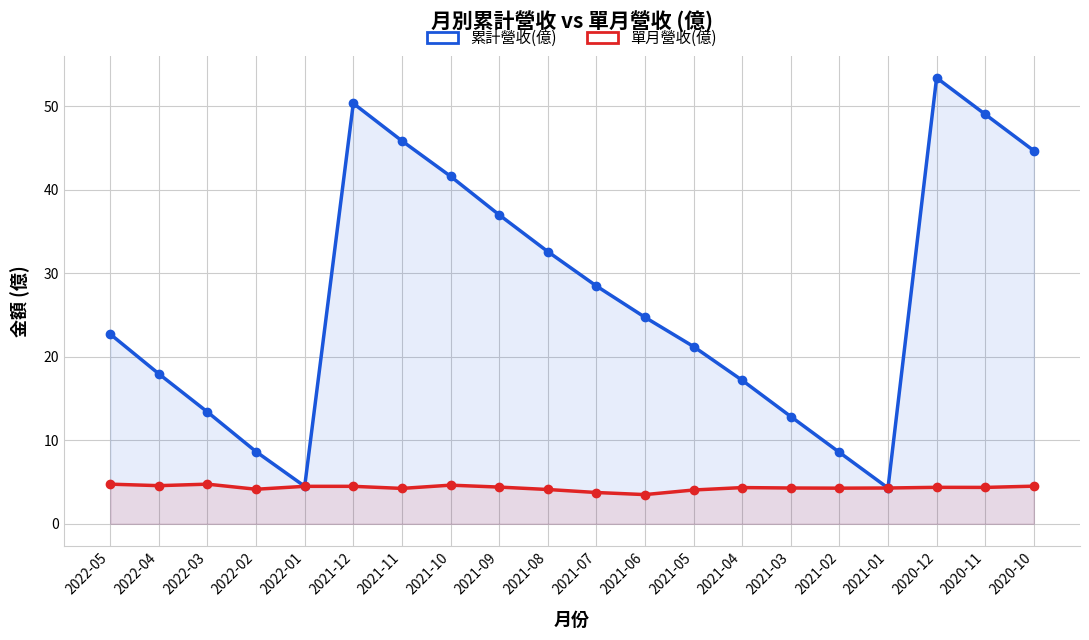

Does the chart display data point markers on the line(s)?

Yes